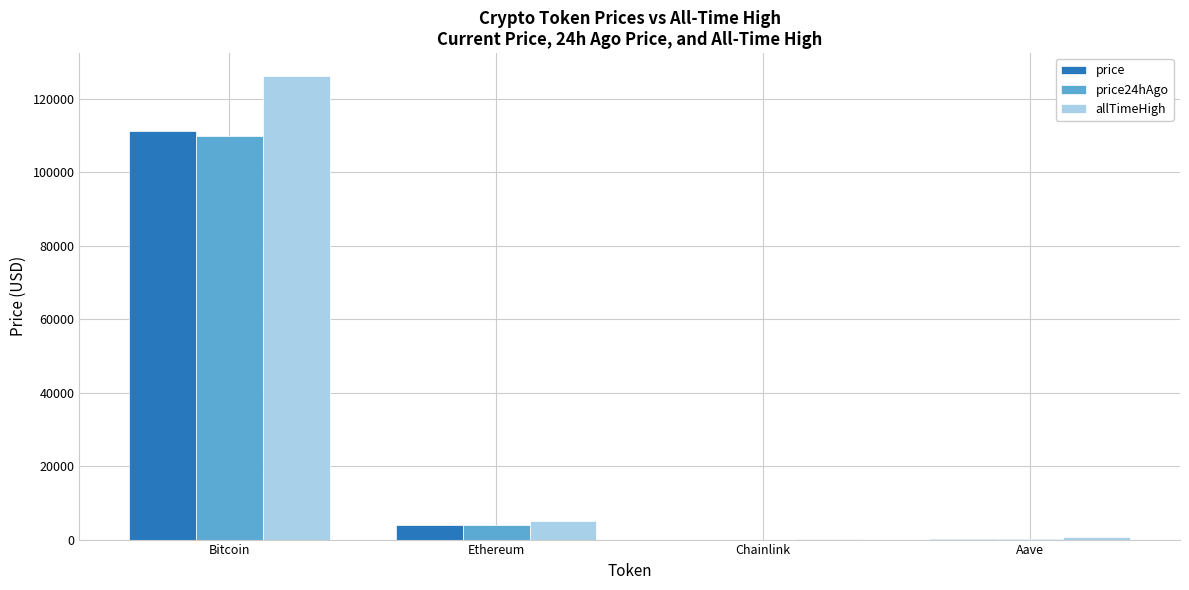

How many categories are shown in the chart?

4